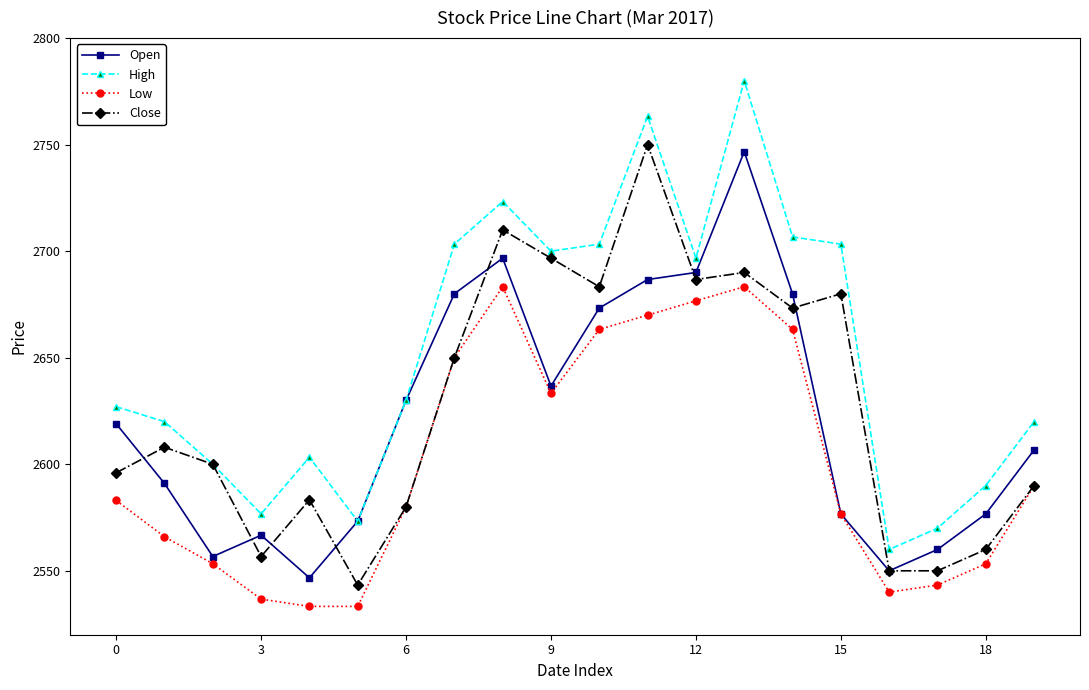

Is this an area chart (filled region under the line)?

No